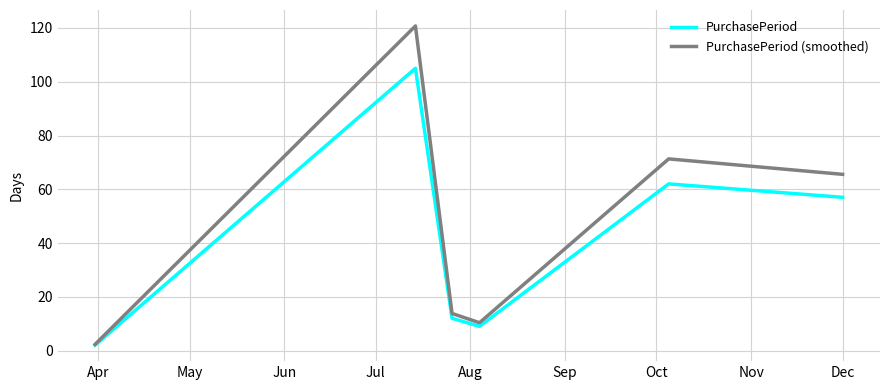

Which series has the largest total across all categories?

PurchasePeriod (smoothed)